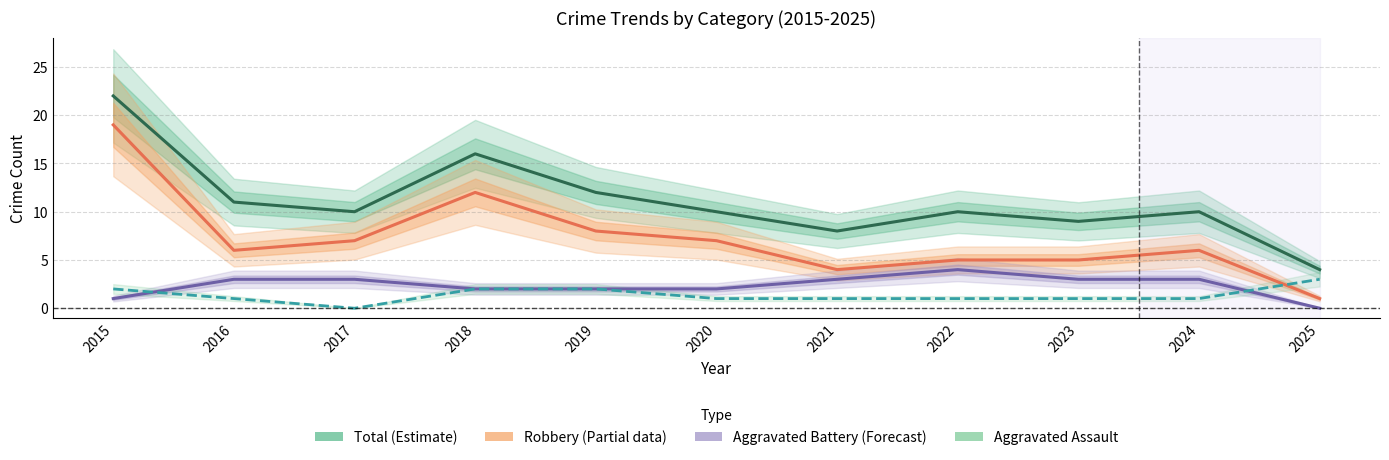

Which series changed the most between 2019 and 2021?

Total